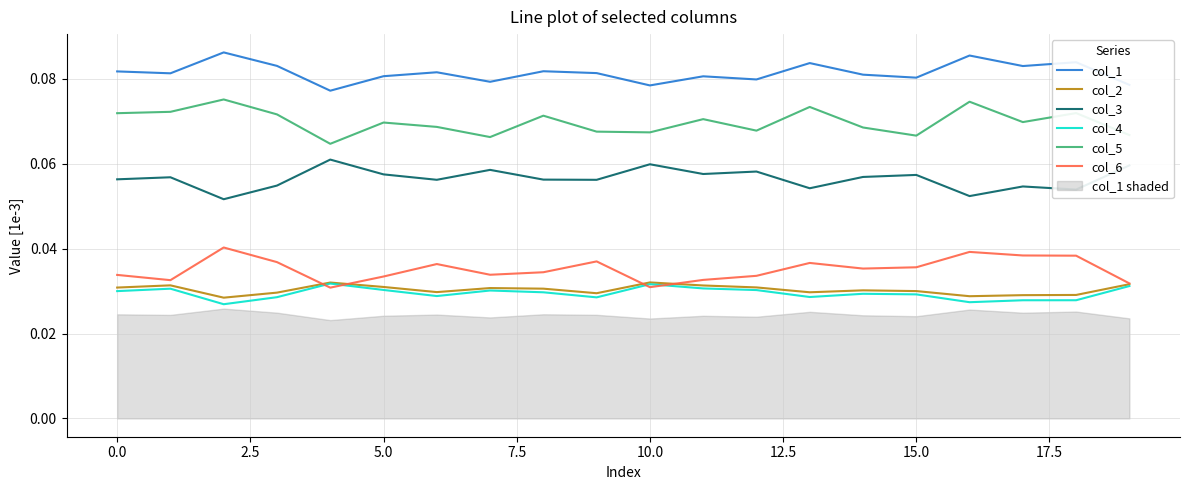

True or false: col_6 and col_3 cross at least once.

False